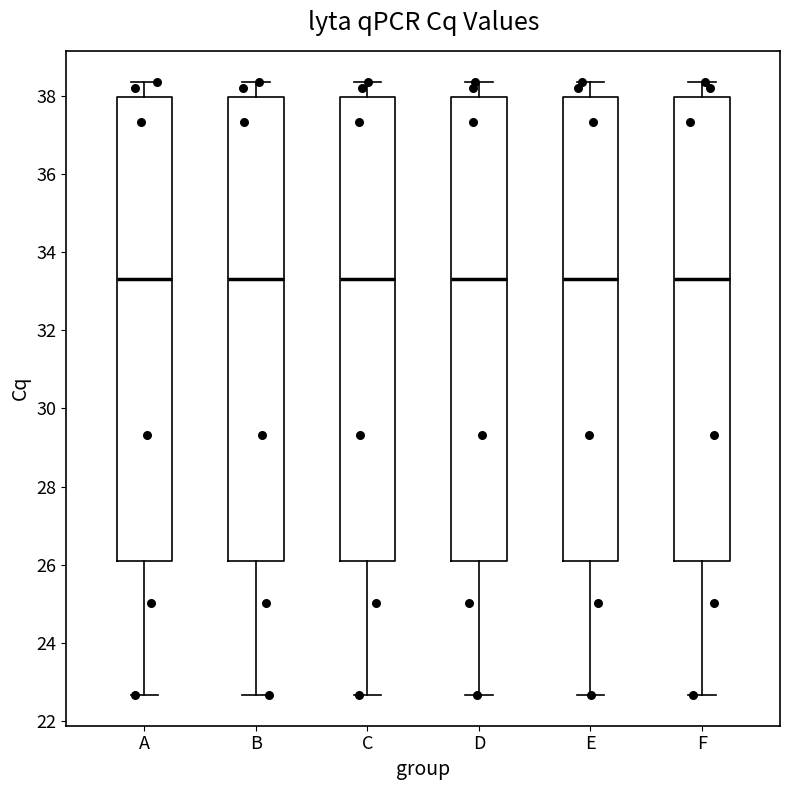

Where is the upper edge of the box for C on the y-axis? The values are not printed on the chart, so give them approximately, as read against the axis.

38.0